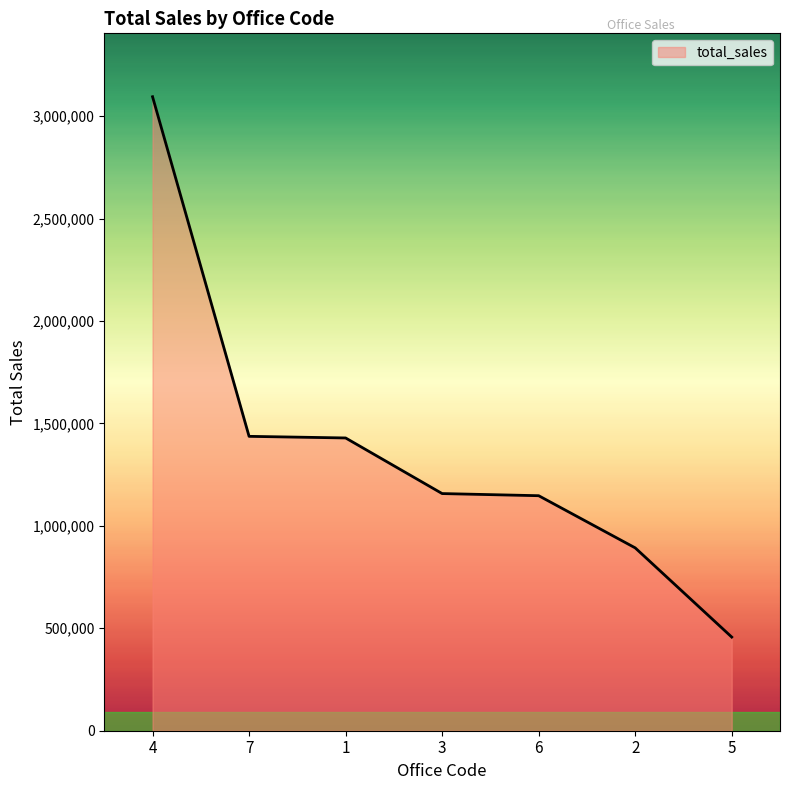

What is the change in value from 3 to 2?

-265051.1